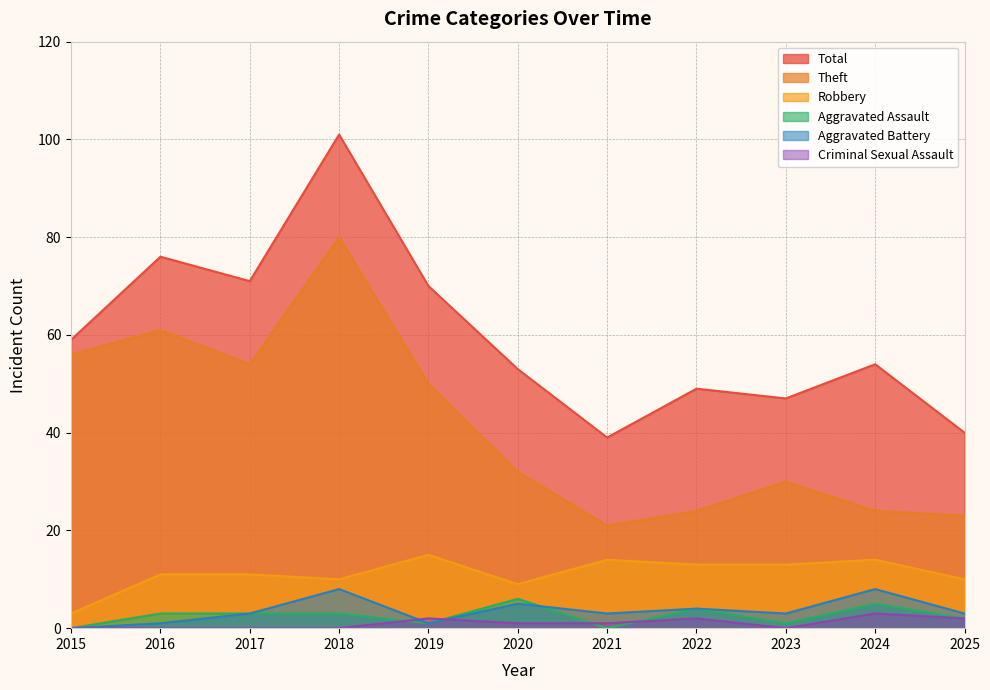

What is the difference between the maximum and minimum values in the Theft series?

59